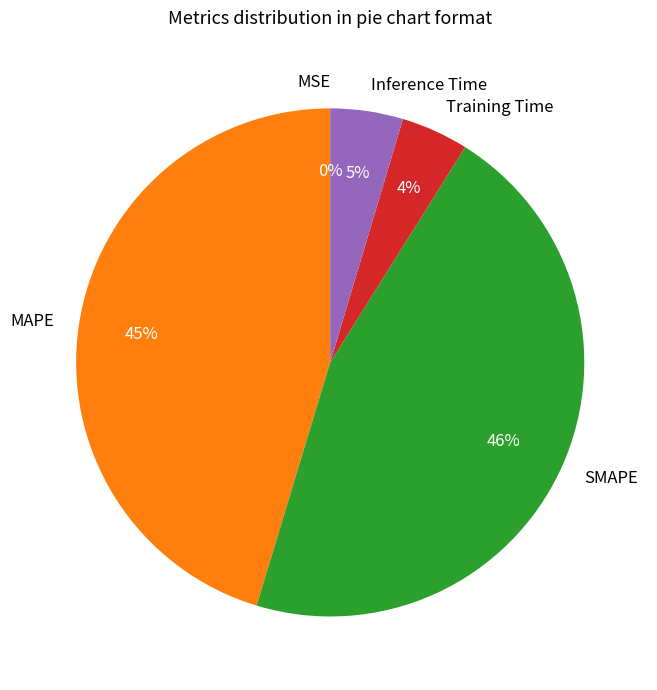

What portion of the pie excludes Inference Time?

95.4%